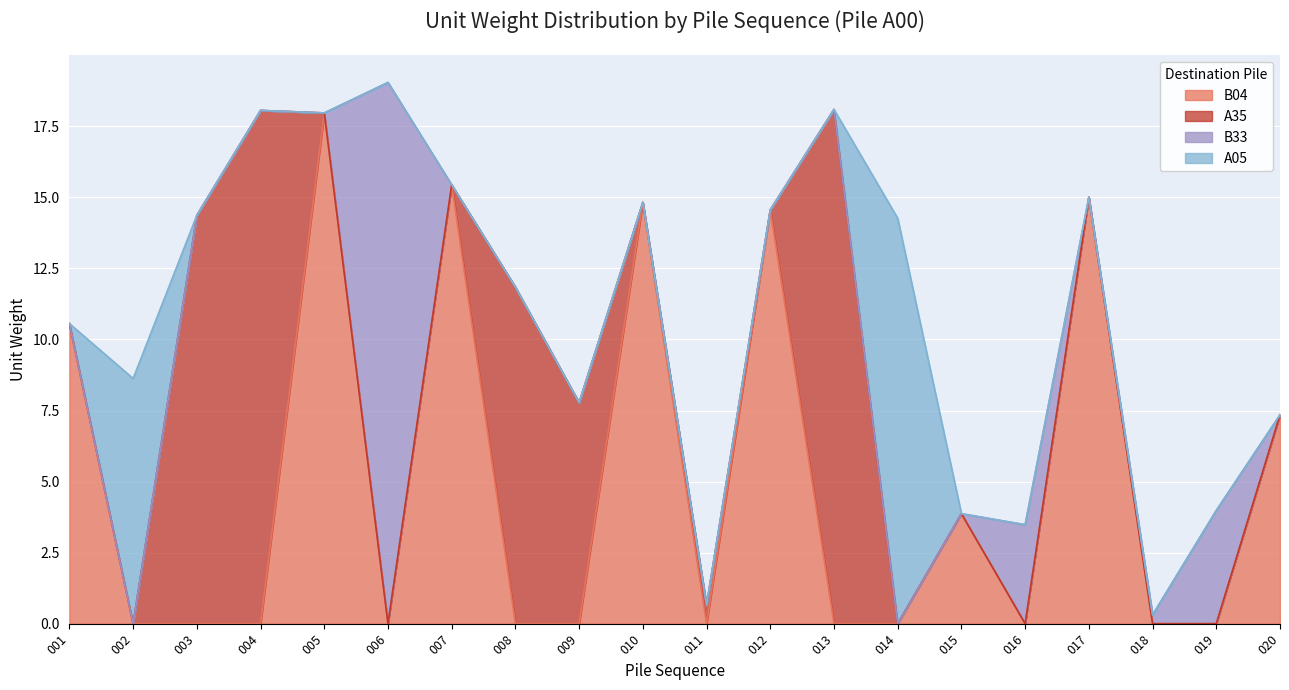

The A35 series shows 5.9 at 001. True or false?

False